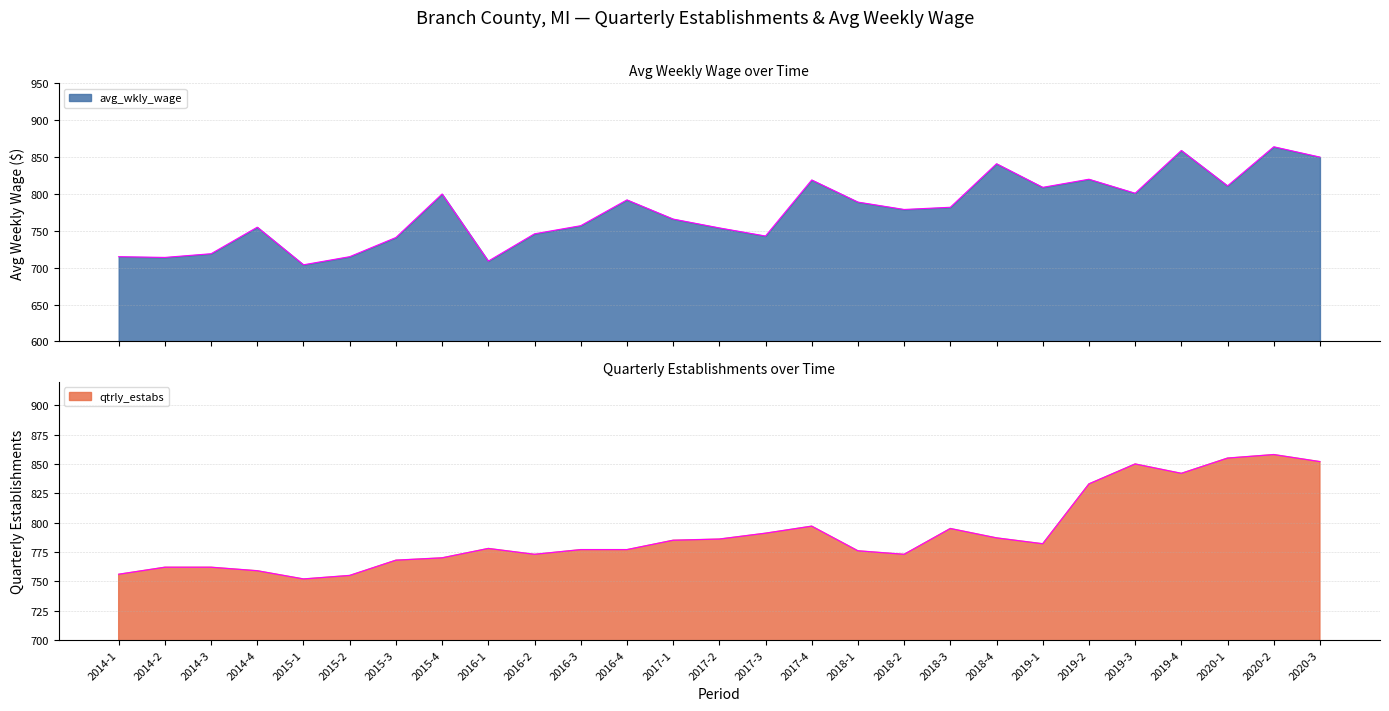

How many interior local valleys does the avg_wkly_wage series have?

8